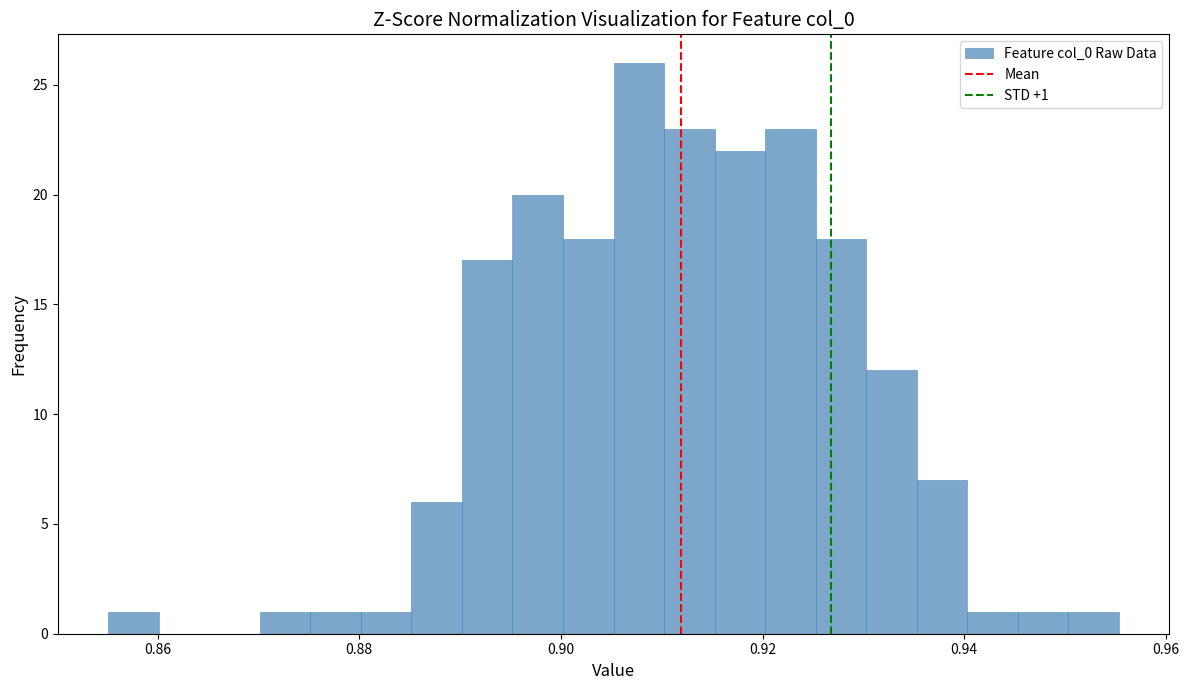

Read against the x-axis, roughly where is the centre of the tallest bar?

0.908